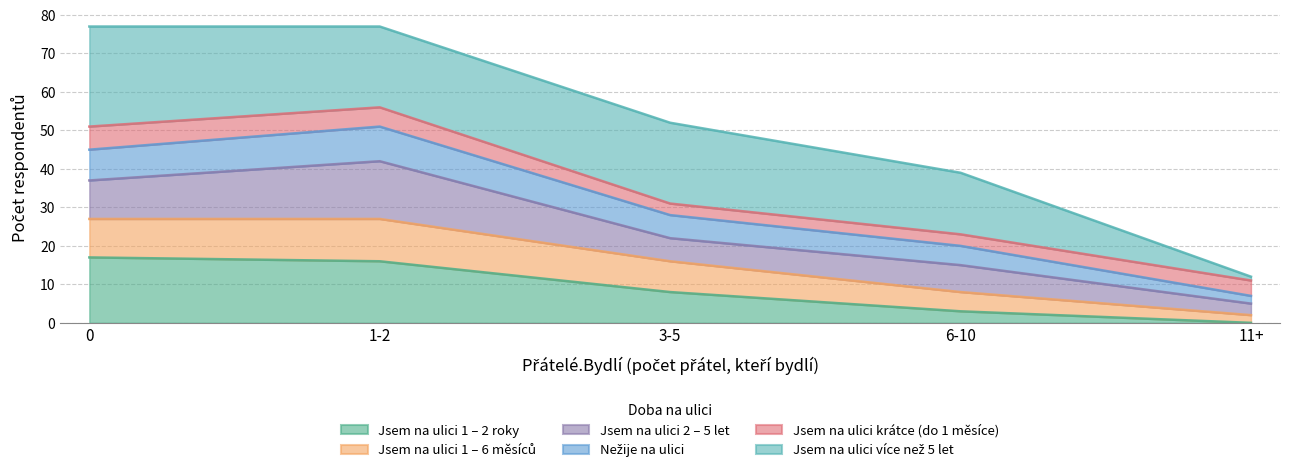

What is the label of the 2nd point from the right?

6-10